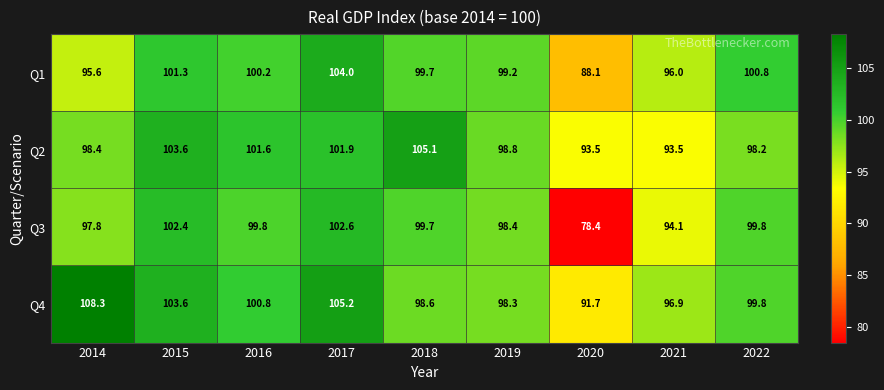

What is the difference between the maximum and second lowest values in the Q1 series?

8.4